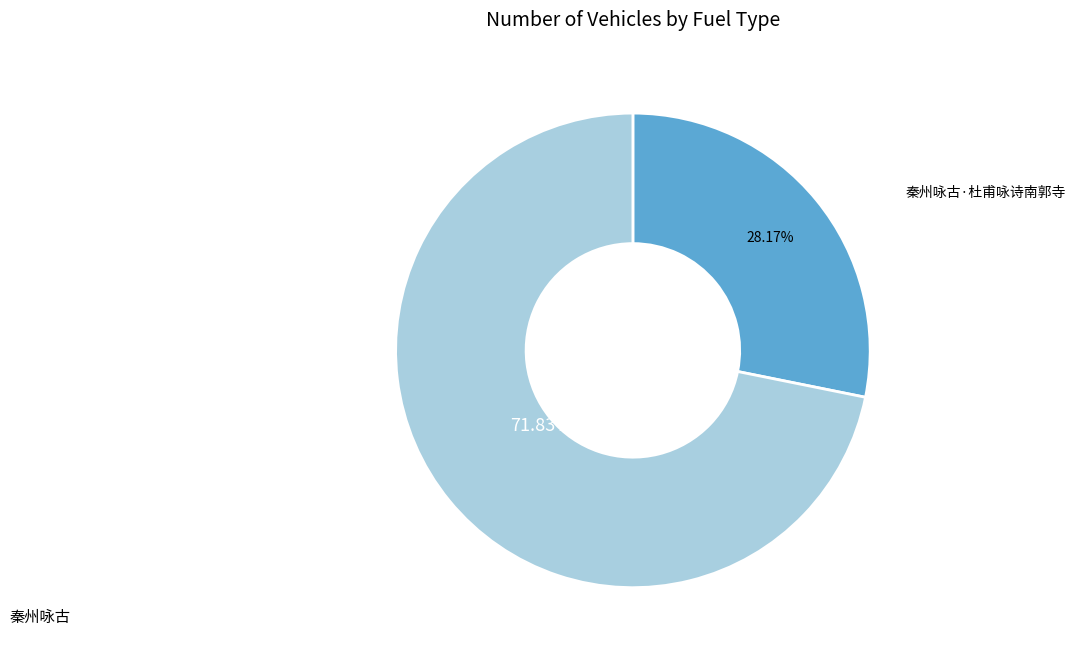

How much of the chart is everything except 秦州咏古?

28.2%